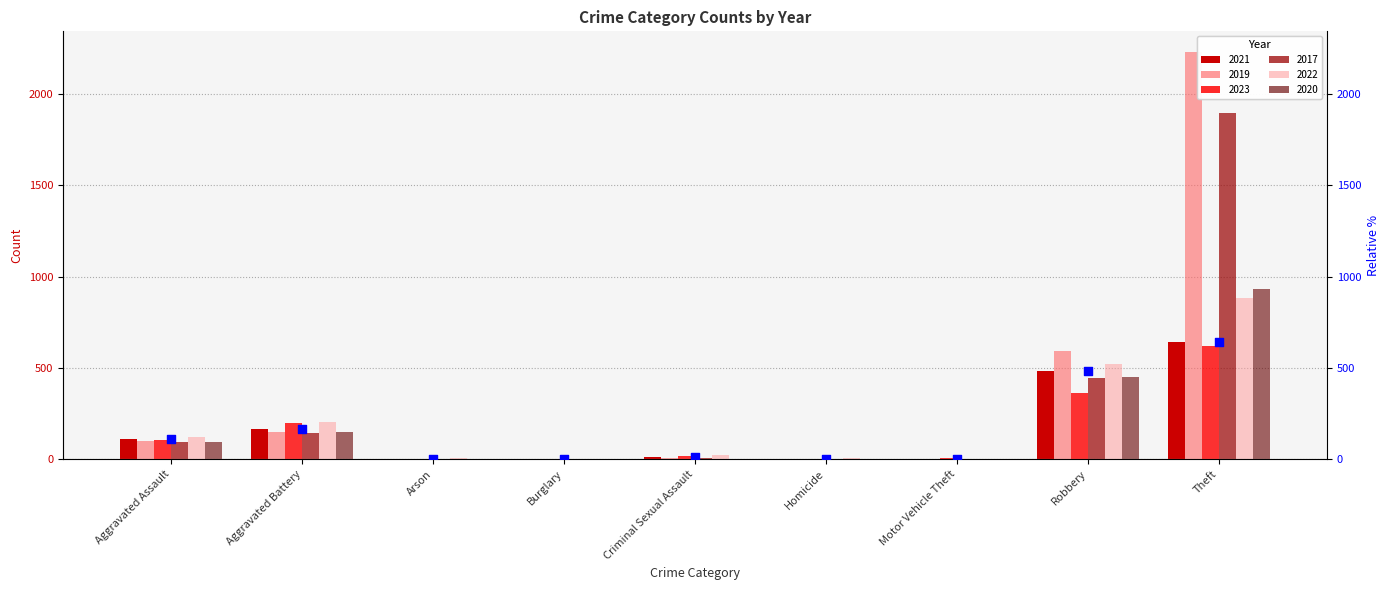

Approximately how many times larger is the value at Burglary compared to Criminal Sexual Assault?

0.1